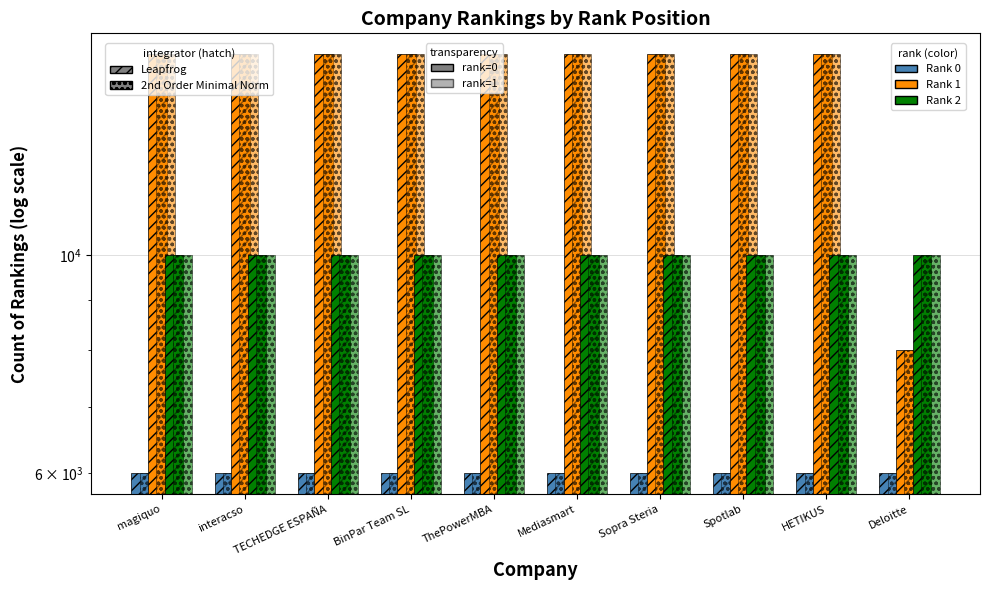

Rank the series at Mediasmart from lowest to highest value.

Rank 0 (Leapfrog), Rank 0 (2nd Order), Rank 2 (Leapfrog), Rank 2 (2nd Order), Rank 1 (Leapfrog), Rank 1 (2nd Order)